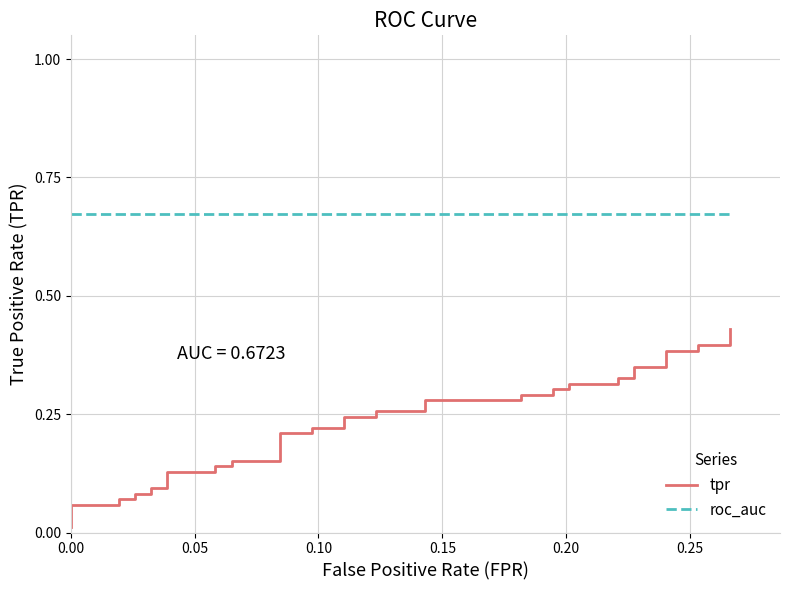

True or false: roc_auc and tpr cross at least once.

False